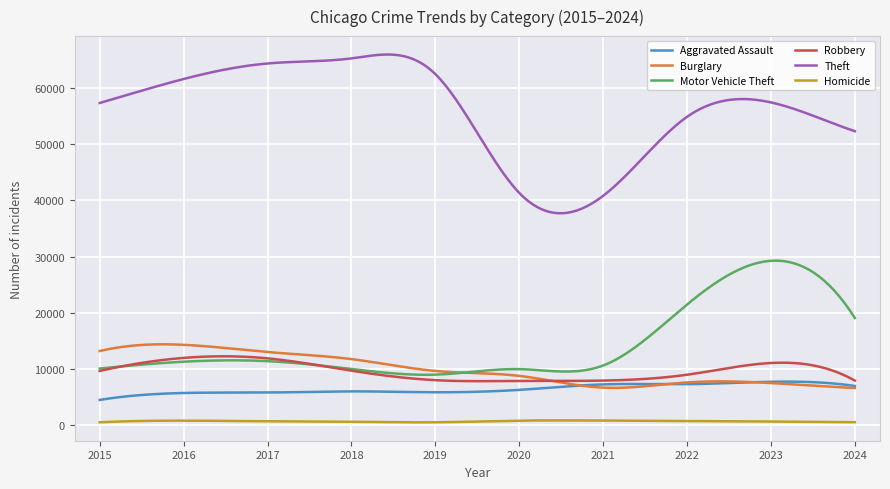

Which series has the largest total across all categories?

Theft